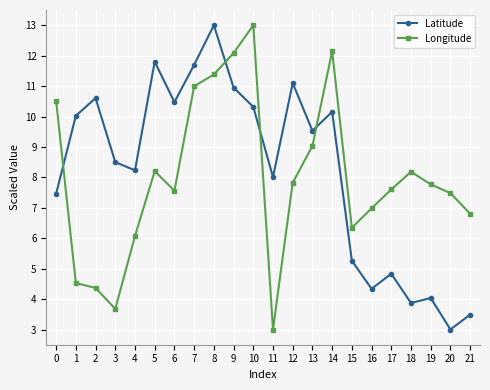

What is the difference between the maximum and second lowest values in the Longitude series?

9.3